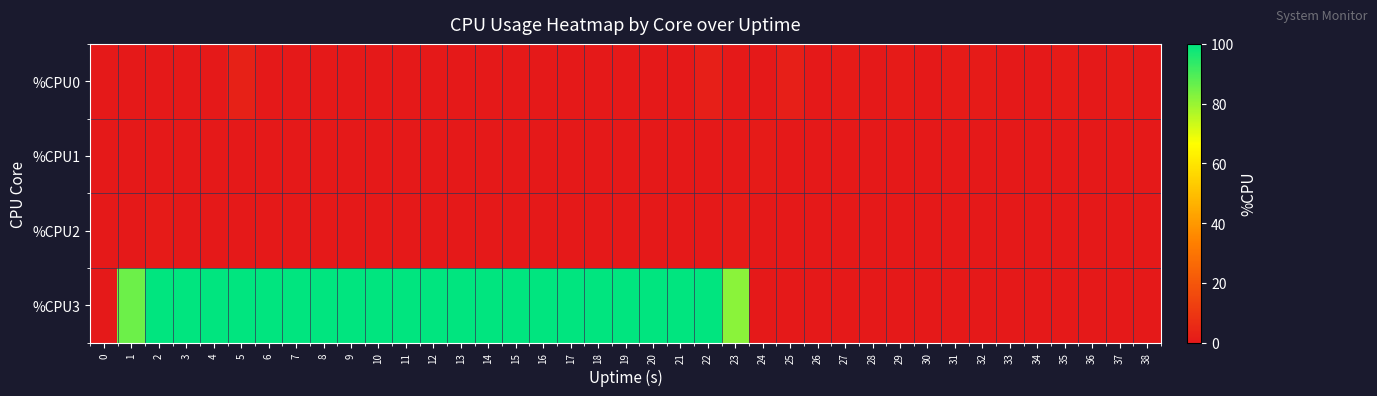

Reading left to right, extract all data points from this chart.

%CPU0: 0=0.0	1=0.0	2=0.0	3=0.0	4=0.0	5=3.0	6=0.0	7=0.0	8=0.0	9=0.0	10=0.0	11=0.0	12=0.0	13=0.0	14=0.0	15=0.0	16=0.0	17=0.0	18=0.0	19=0.0	20=0.0	21=0.0	22=2.0	23=0.0	24=0.0	25=2.0	26=0.0	27=1.0	28=0.0	29=1.0	30=0.0	31=1.0	32=1.0	33=0.0	34=0.0	35=1.0	36=0.0	37=1.0	38=0.0
%CPU1: 0=0.0	1=0.0	2=0.0	3=0.0	4=0.0	5=0.0	6=0.0	7=0.0	8=0.0	9=0.0	10=0.0	11=0.0	12=0.0	13=0.0	14=0.0	15=0.0	16=0.0	17=0.0	18=0.0	19=0.0	20=0.0	21=0.0	22=0.0	23=0.0	24=1.0	25=0.0	26=0.0	27=0.0	28=0.0	29=0.0	30=0.0	31=0.0	32=0.0	33=0.0	34=0.0	35=0.0	36=0.0	37=0.0	38=0.0
%CPU2: 0=0.0	1=0.0	2=1.0	3=0.0	4=0.0	5=0.0	6=0.0	7=0.0	8=0.0	9=0.0	10=0.0	11=0.0	12=0.0	13=0.0	14=0.0	15=0.0	16=0.0	17=0.0	18=0.0	19=0.0	20=0.0	21=0.0	22=0.0	23=1.0	24=0.0	25=0.0	26=0.0	27=0.0	28=0.0	29=0.0	30=0.0	31=0.0	32=0.0	33=0.0	34=0.0	35=0.0	36=0.0	37=0.0	38=0.0
%CPU3: 0=0.0	1=85.9	2=100.0	3=100.0	4=100.0	5=100.0	6=100.0	7=100.0	8=100.0	9=100.0	10=100.0	11=100.0	12=100.0	13=100.0	14=100.0	15=100.0	16=100.0	17=100.0	18=100.0	19=100.0	20=100.0	21=100.0	22=100.0	23=82.0	24=0.0	25=0.0	26=0.0	27=0.0	28=0.0	29=0.0	30=0.0	31=0.0	32=0.0	33=0.0	34=0.0	35=0.0	36=0.0	37=0.0	38=0.0